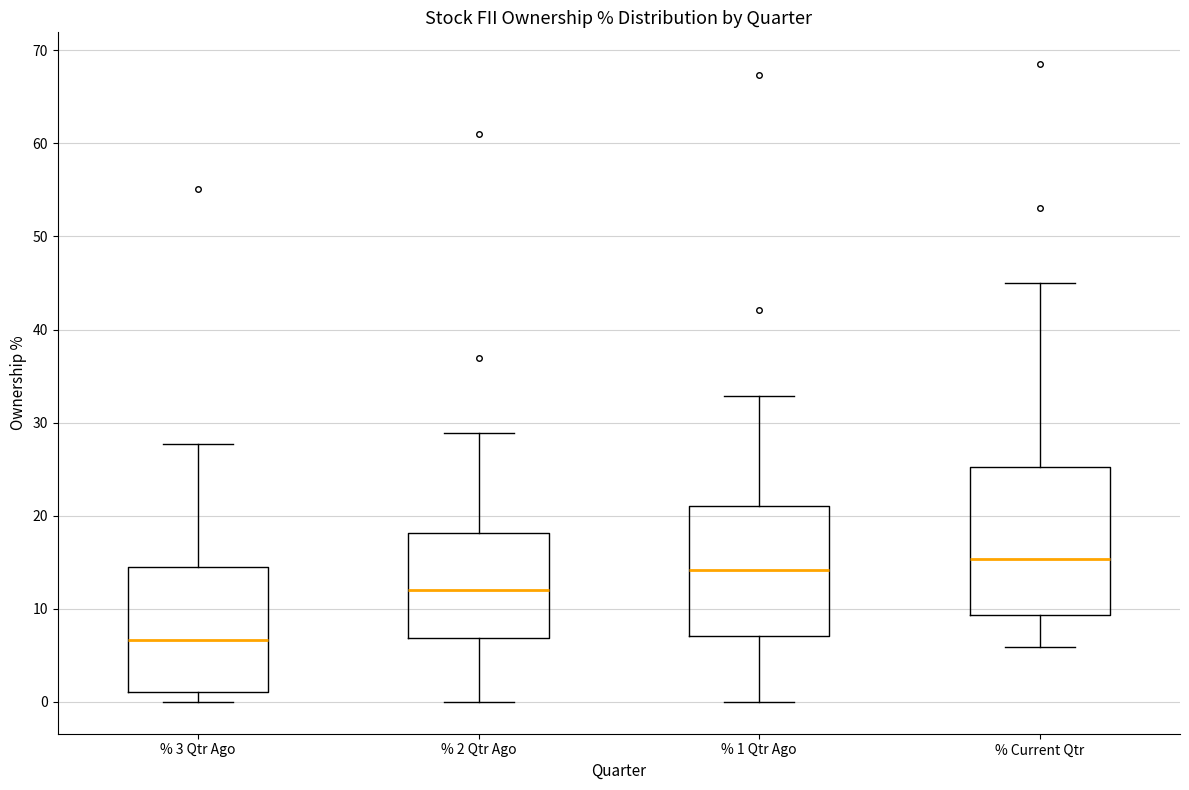

Where does the lower whisker of the box for % 3 Qtr Ago end on the y-axis? The values are not printed on the chart, so give them approximately, as read against the axis.

0